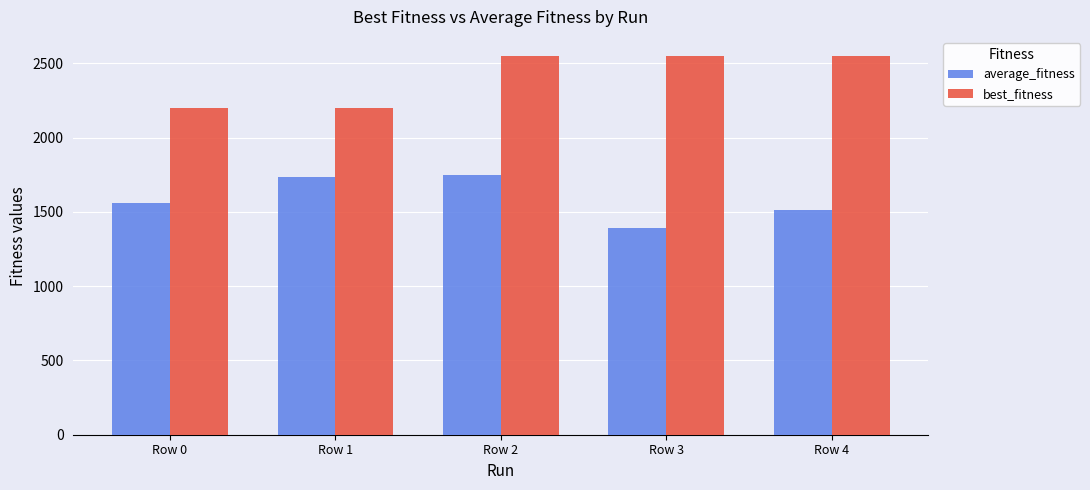

What is the sum of all best_fitness values?

12050.0